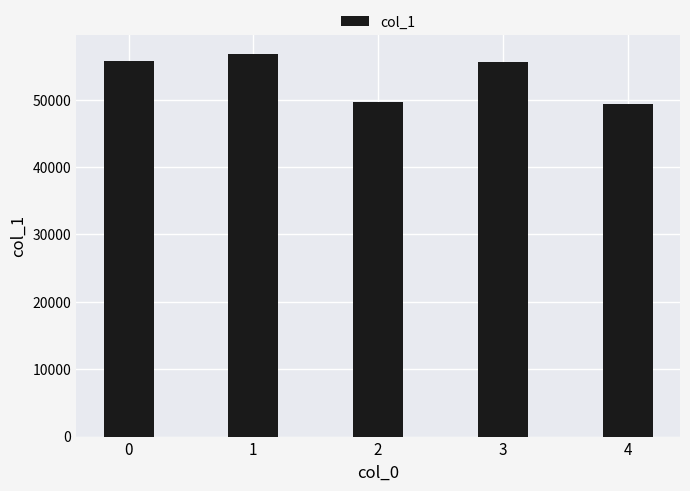

Which category has the highest value across all series?

1